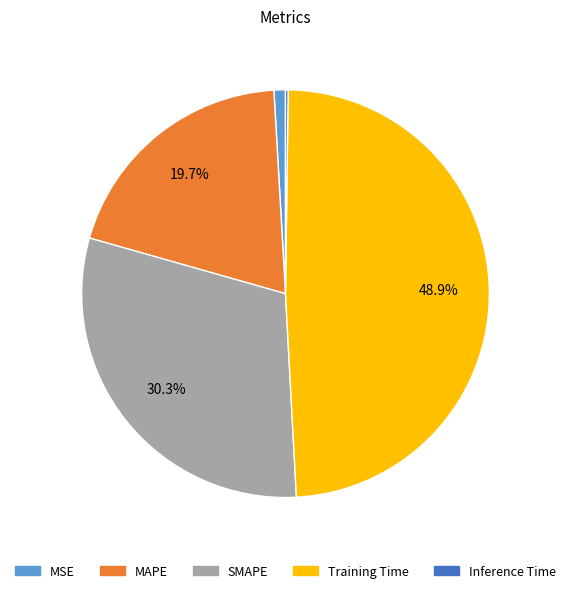

To the nearest percent, what is the average slice percentage?

20%